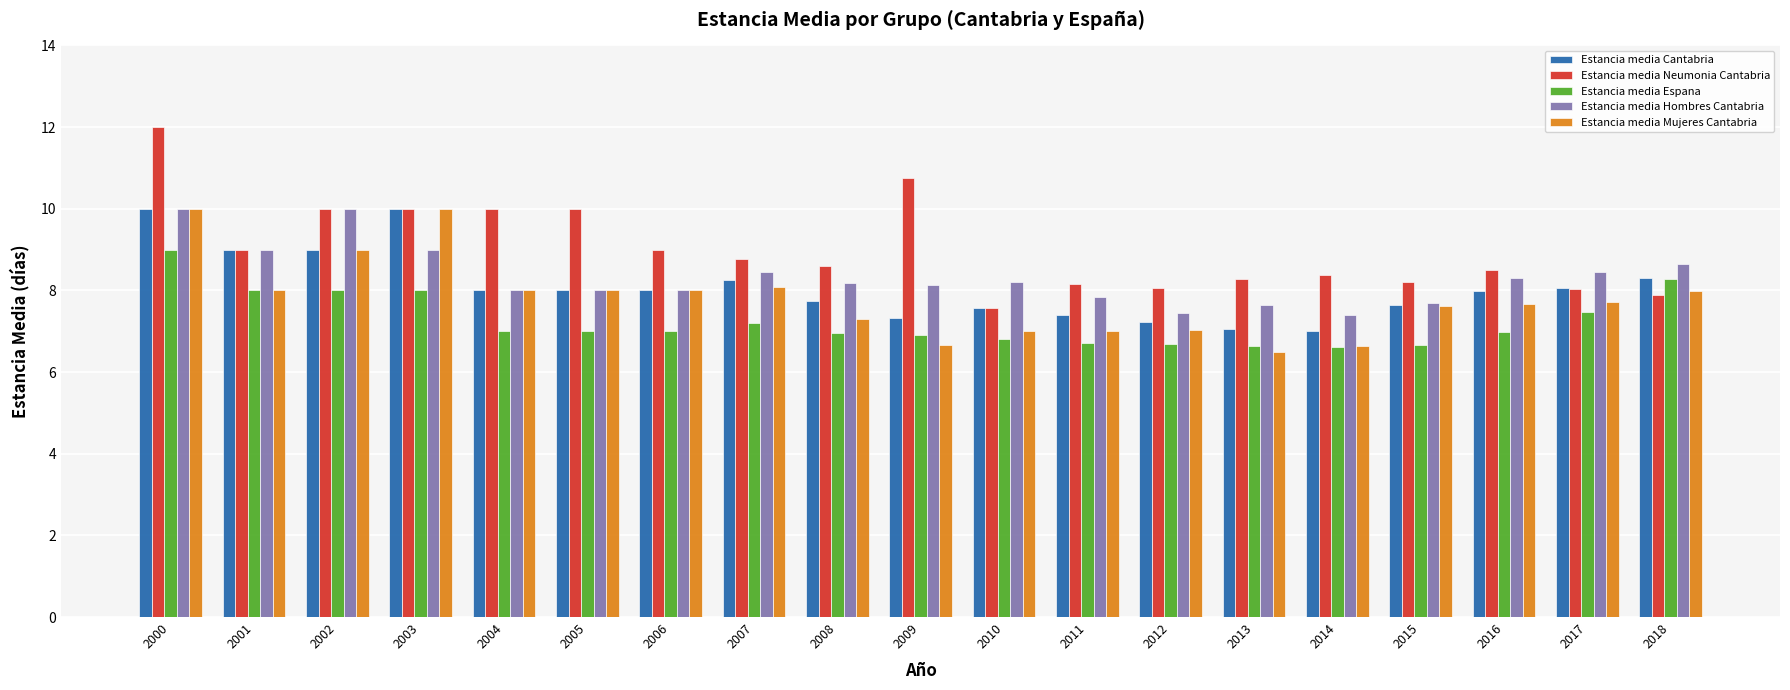

What is the maximum value for Estancia media Neumonia Cantabria?

12.0